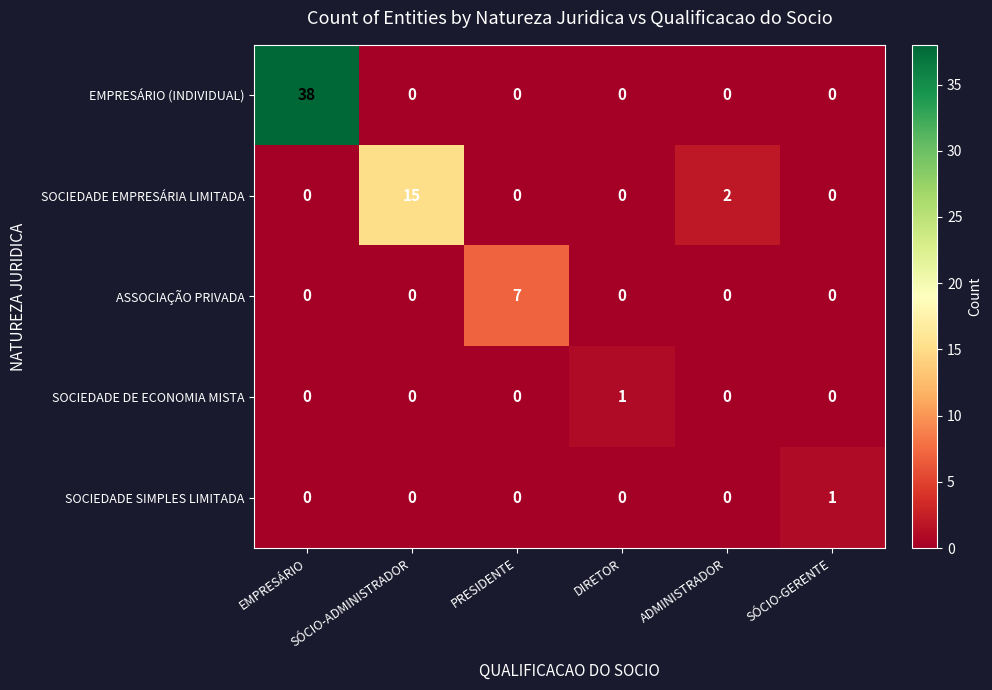

Which series has the largest range (max minus min)?

EMPRESÁRIO (INDIVIDUAL)